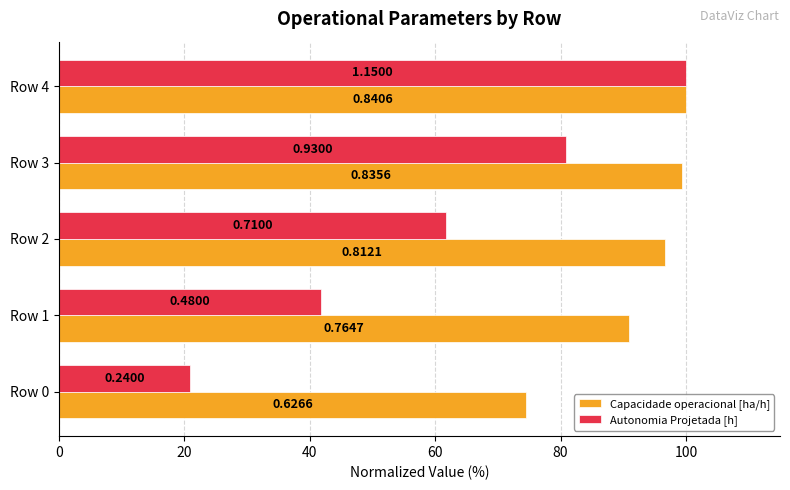

Reading left to right, extract all data points from this chart.

Capacidade operacional [ha/h]: 74.5	91.0	96.6	99.4	100.0
Autonomia Projetada [h]: 20.9	41.7	61.7	80.9	100.0